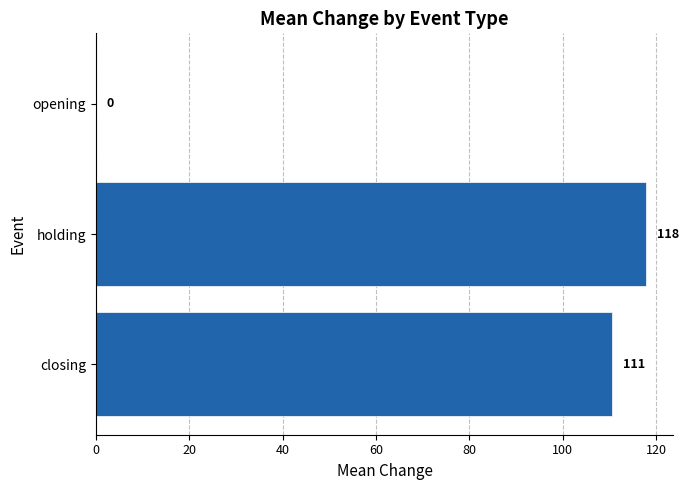

Is it true that the value at holding is 117.7?

True